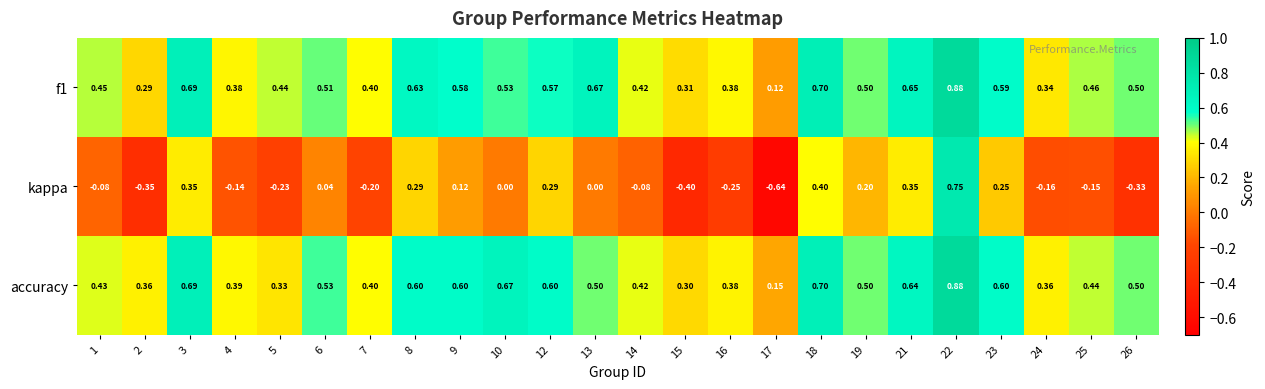

Which label corresponds to the largest value in the chart?

22